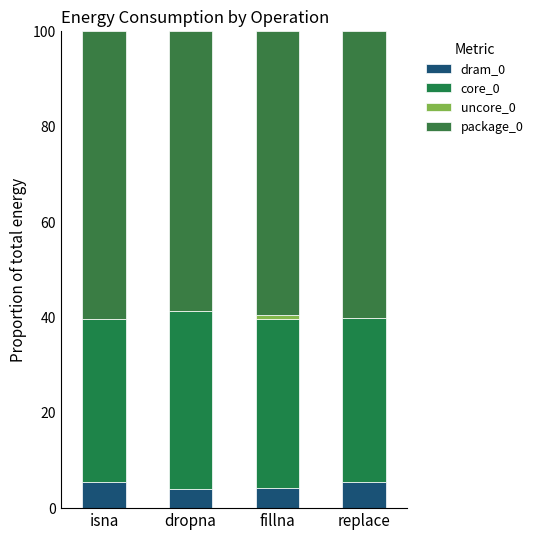

Read the dram_0 value at dropna.

4.1